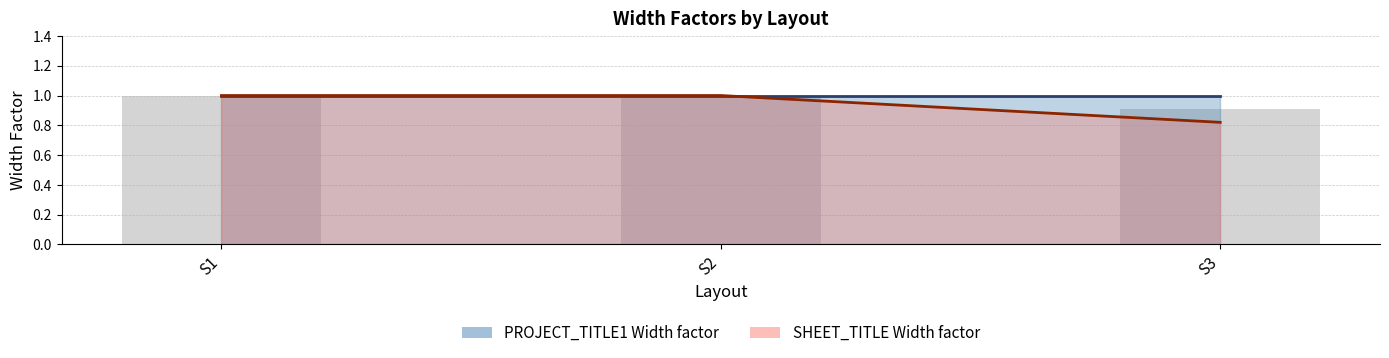

True or false: the data shows 0.8 at S3.

True